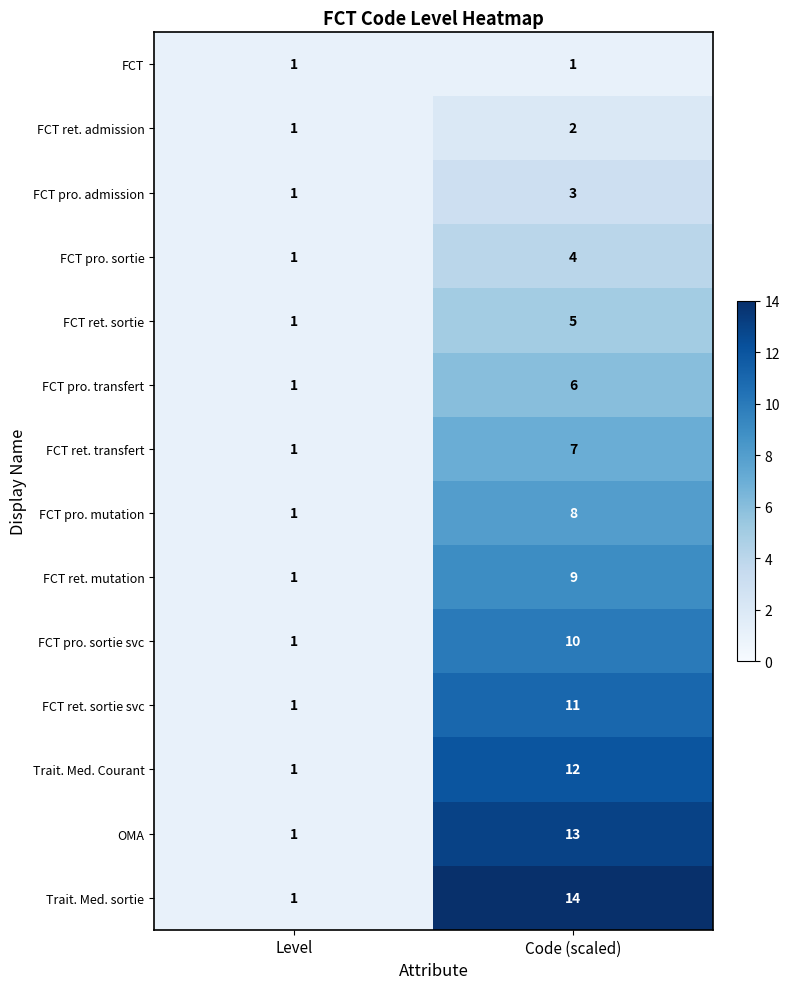

Rank the series at Code (scaled) from highest to lowest value.

Trait. Med. sortie, OMA, Trait. Med. Courant, FCT ret. sortie svc, FCT pro. sortie svc, FCT ret. mutation, FCT pro. mutation, FCT ret. transfert, FCT pro. transfert, FCT ret. sortie, FCT pro. sortie, FCT pro. admission, FCT ret. admission, FCT